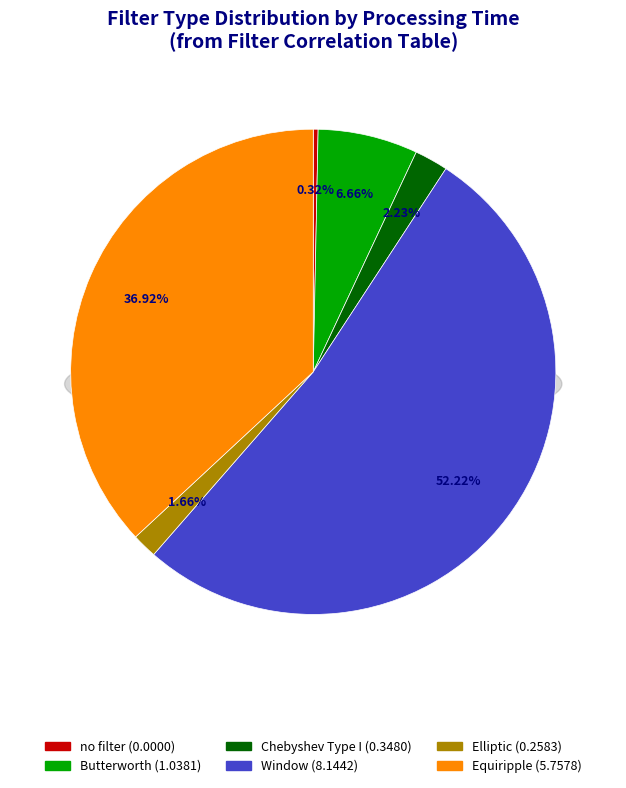

How many segments does this pie chart have?

6